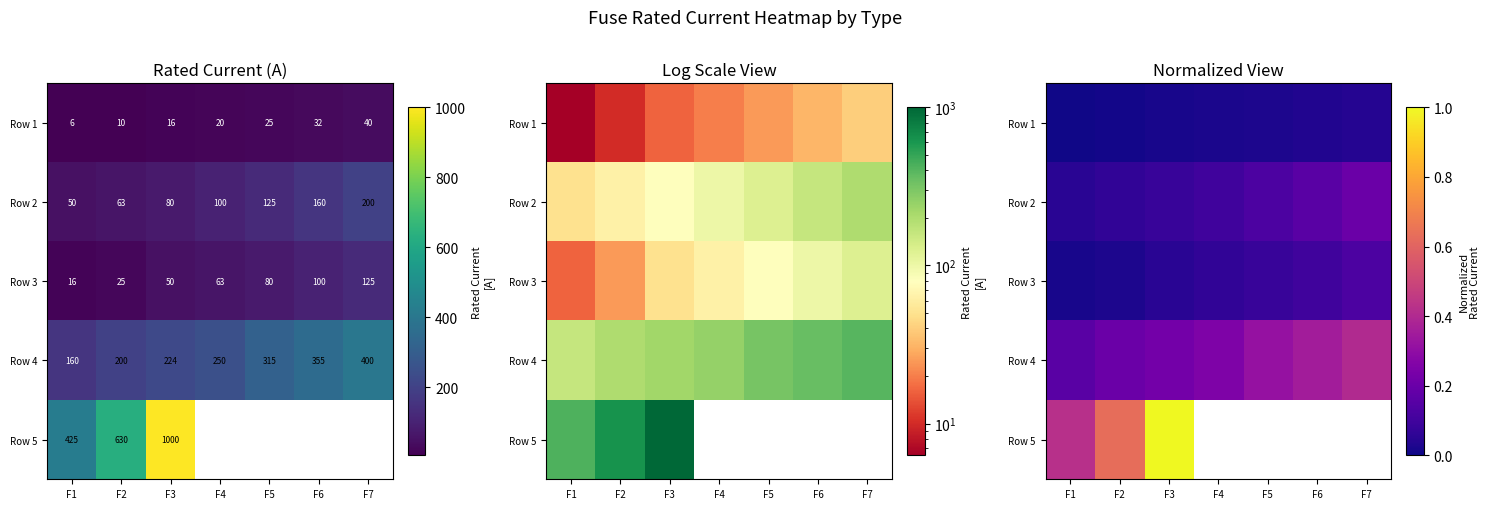

Which category has the lowest value in the Row 4 series?

F1